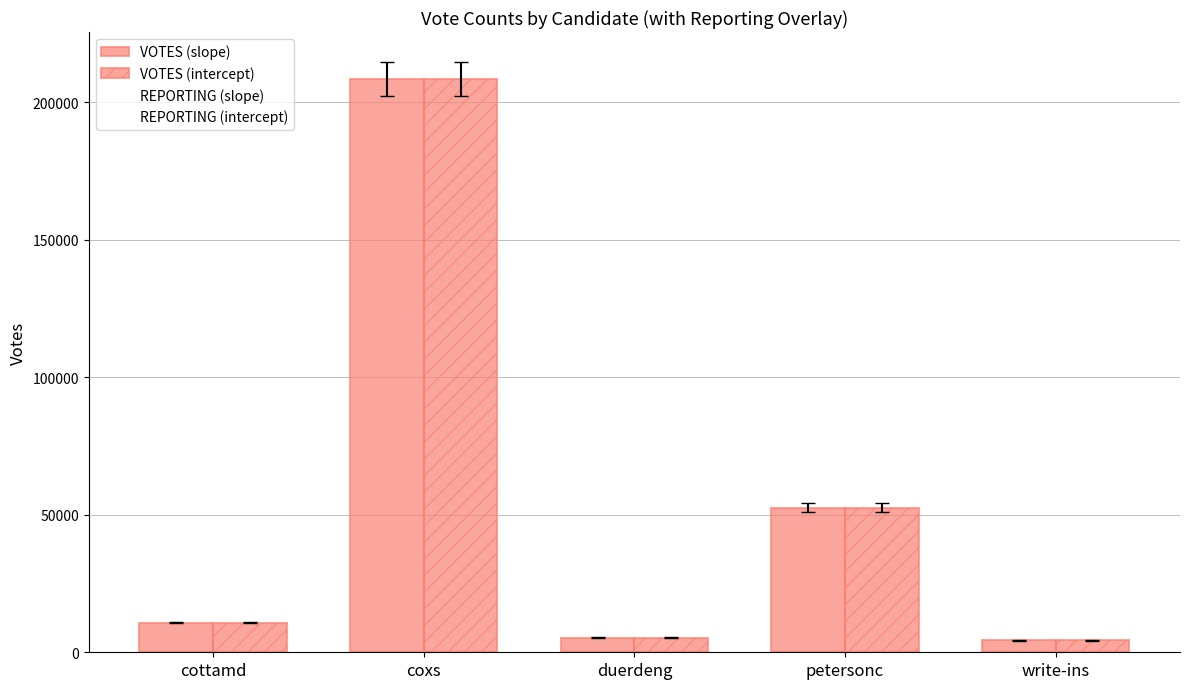

True or false: VOTES (intercept) has a value of 5355 at duerdeng.

True